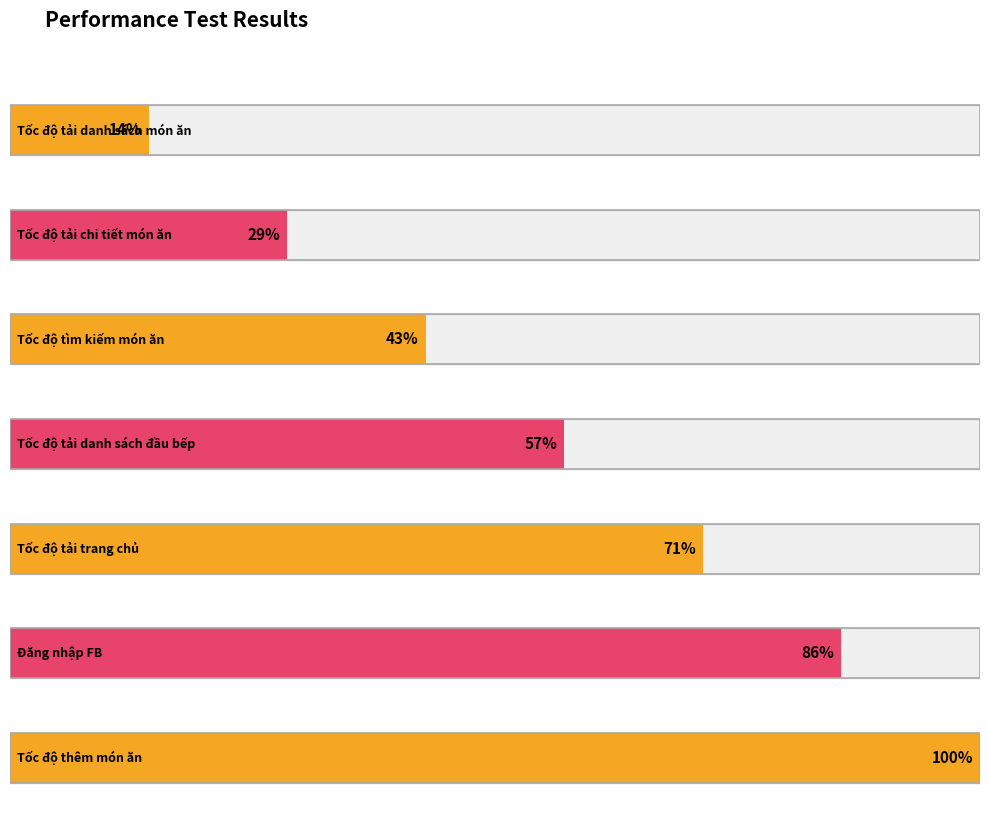

List the labels in order of value, smallest first.

Tốc độ tải danh sách món ăn, Tốc độ tải chi tiết món ăn, Tốc độ tìm kiếm món ăn, Tốc độ tải danh sách đầu bếp, Tốc độ tải trang chủ, Đăng nhập FB, Tốc độ thêm món ăn